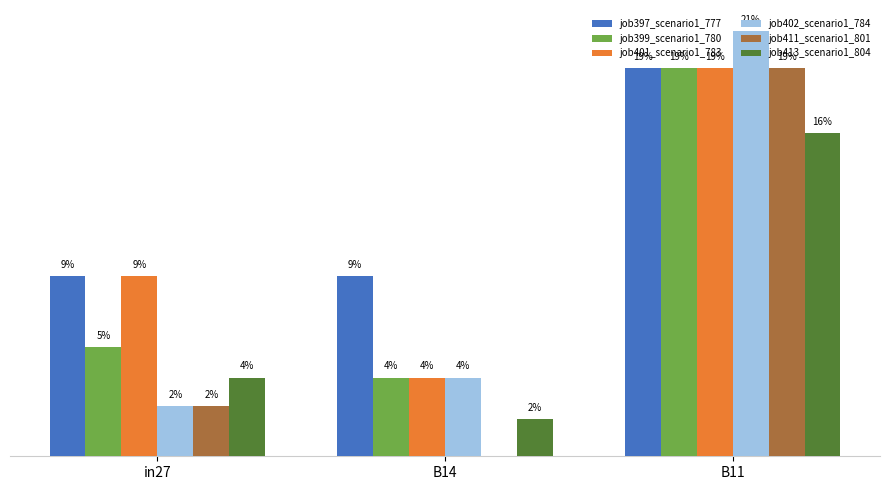

Does the chart contain stacked bars?

No